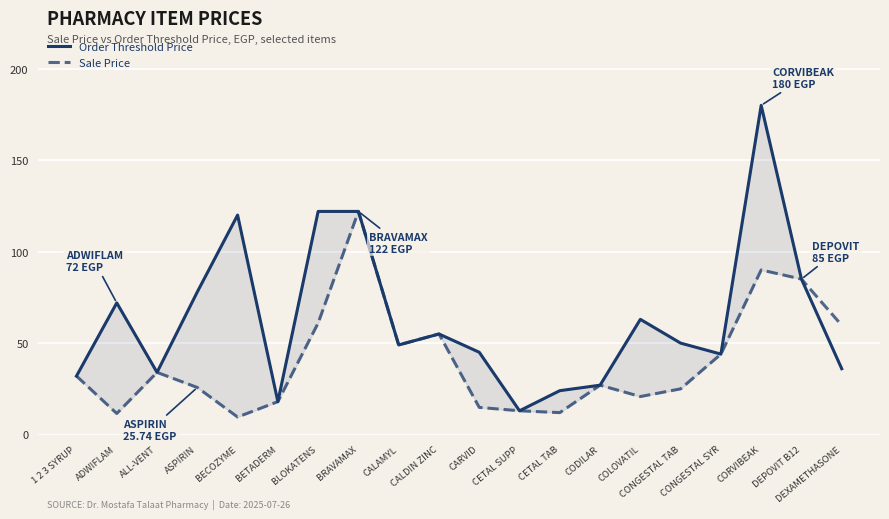

Which series has the largest range (max minus min)?

Order Threshold Price